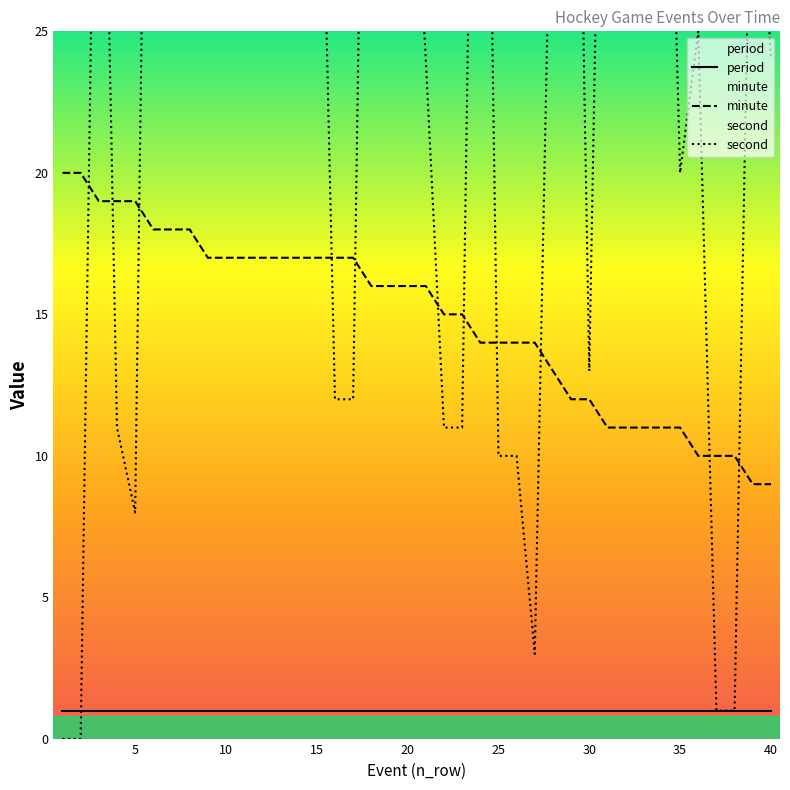

True or false: period and minute intersect in this chart.

False